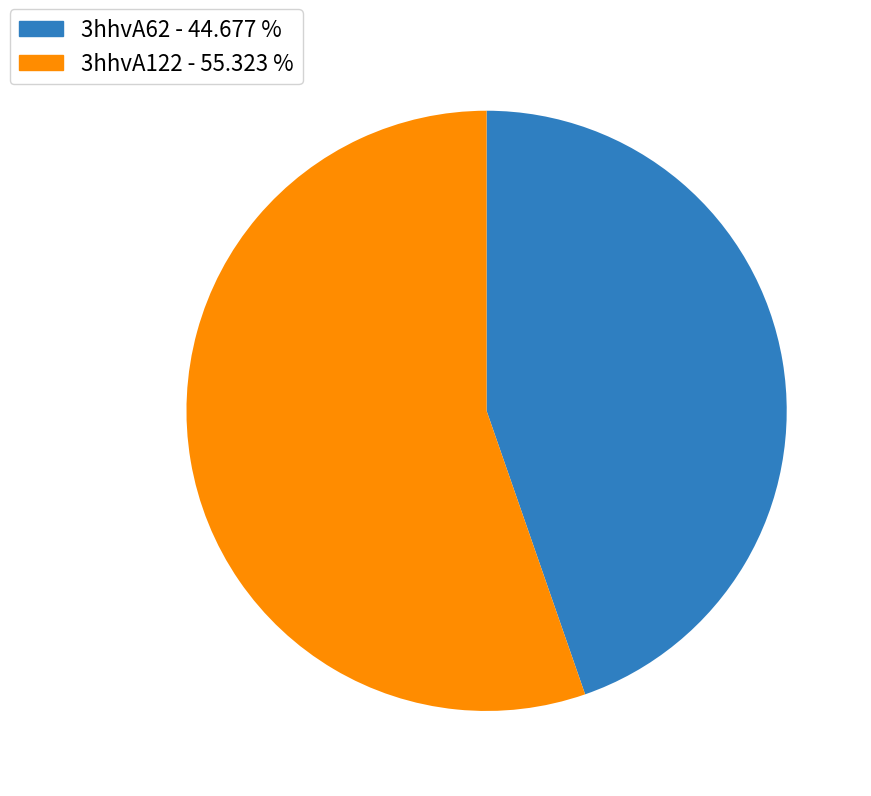

Combined, do 3hhvA122 and 3hhvA62 account for over 50%?

Yes